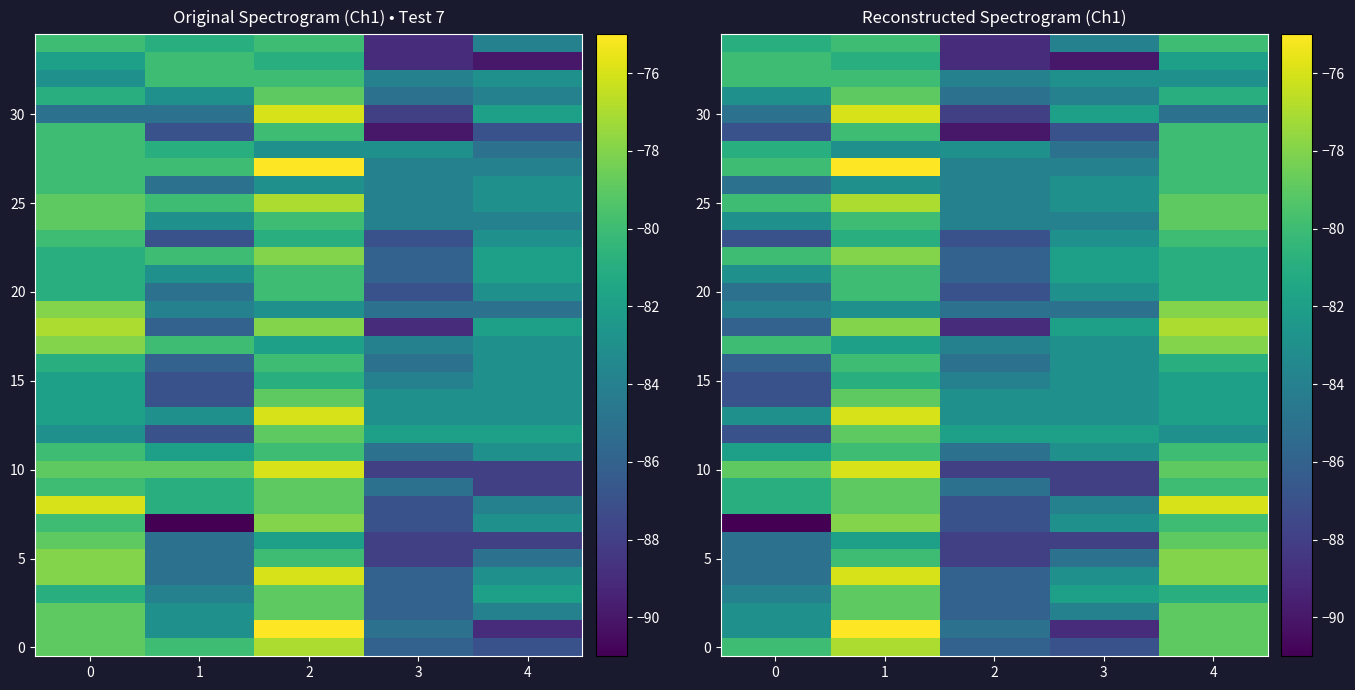

Which series has the largest total across all categories?

25